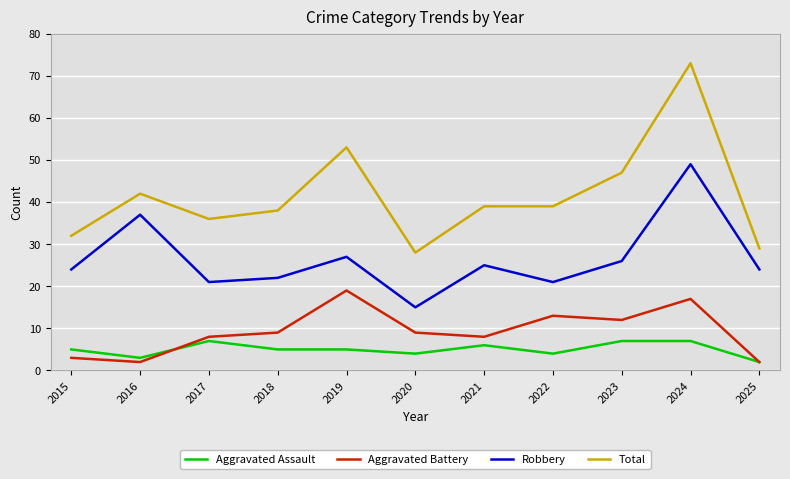

Which category has the highest value across all series?

2024